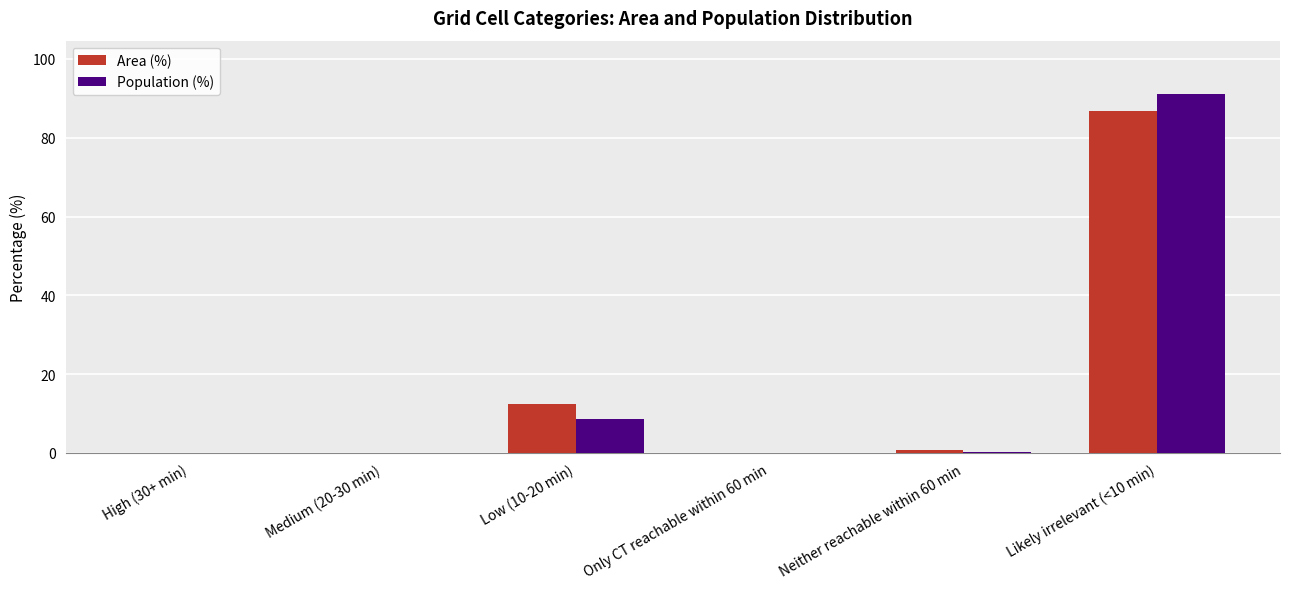

The value of Area (%) at High (30+ min) is 32.2. True or false?

False